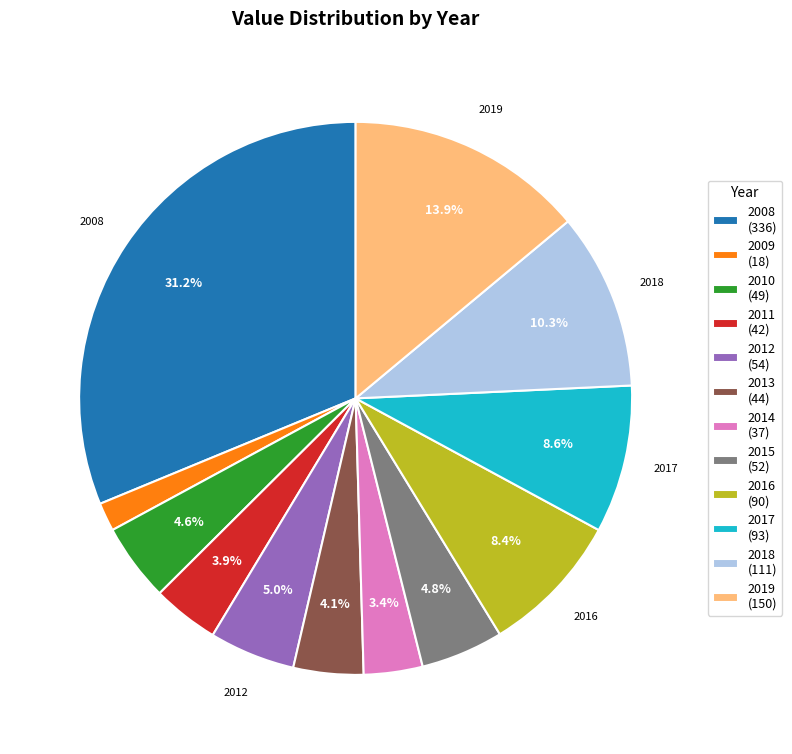

Does any single category account for the majority?

No